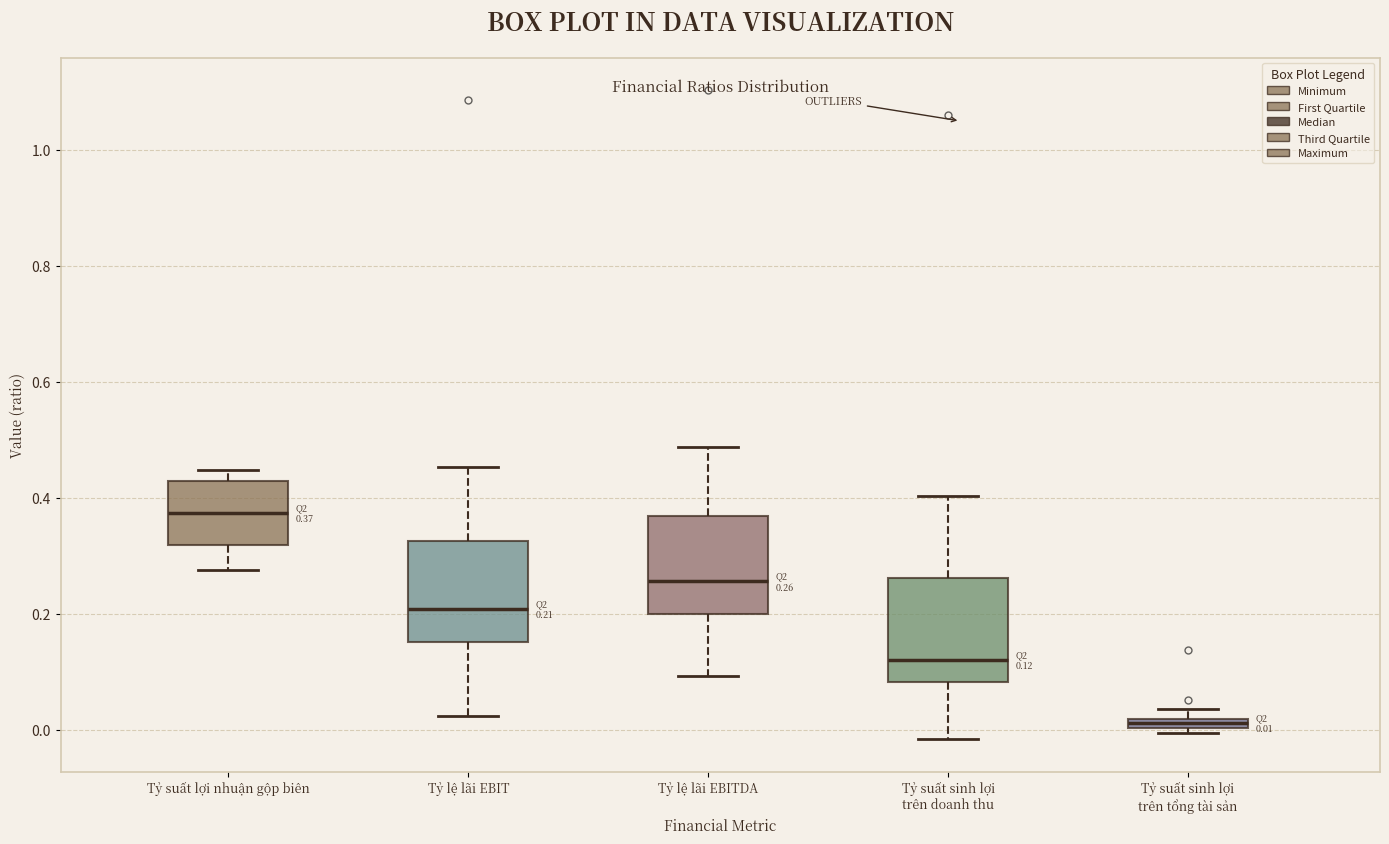

Which box's median line is the lowest?

Tỷ suất sinh lợi trên tổng tài sản